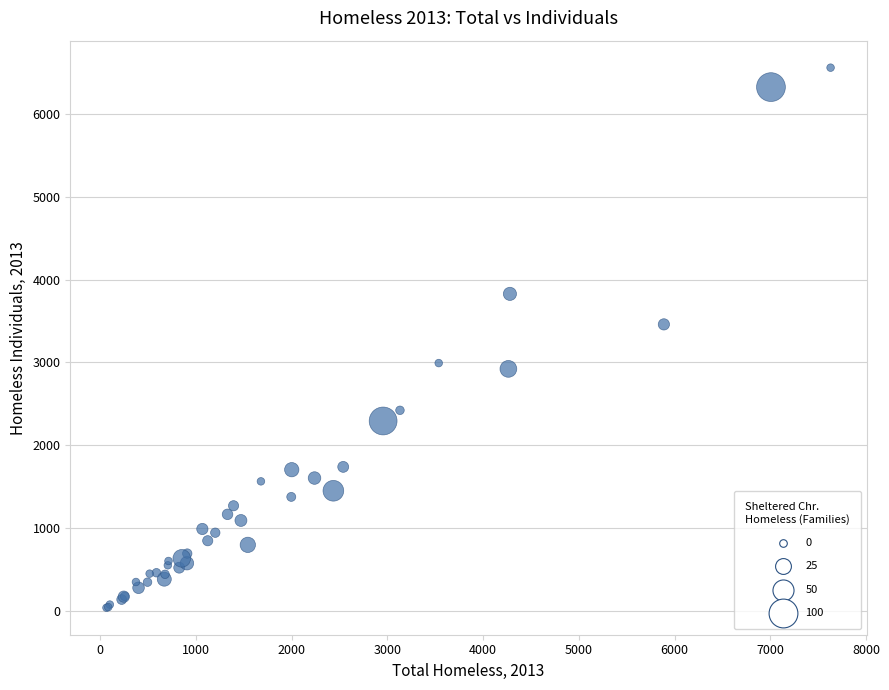

What Y value in the scatter plot is closest to 3299?

3460